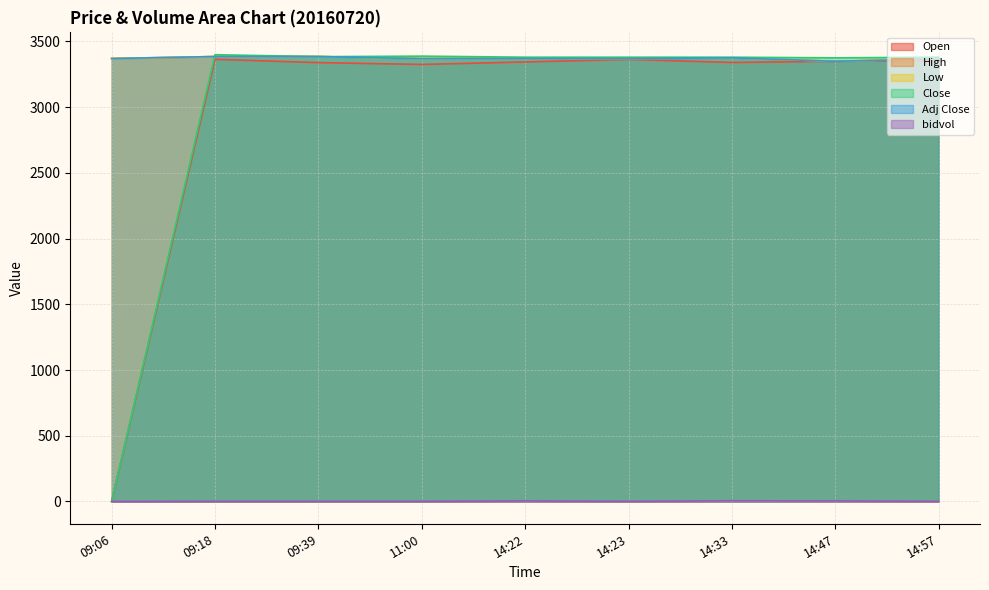

Which series changed the most between 09:06 and 11:00?

Close